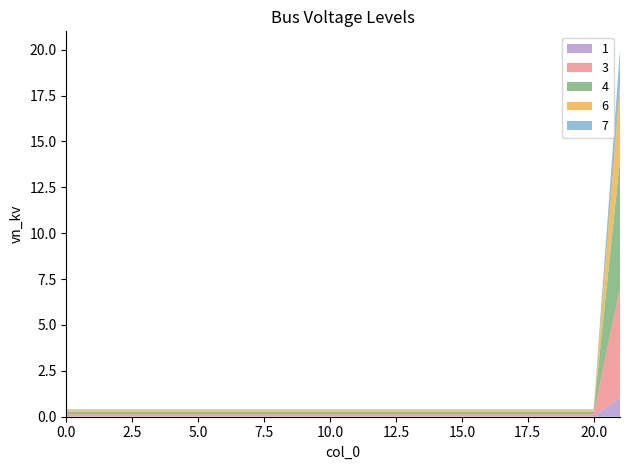

Reading right to left, list all the values displayed in this chart.

20.0	0.4	0.4	0.4	0.4	0.4	0.4	0.4	0.4	0.4	0.4	0.4	0.4	0.4	0.4	0.4	0.4	0.4	0.4	0.4	0.4	0.4